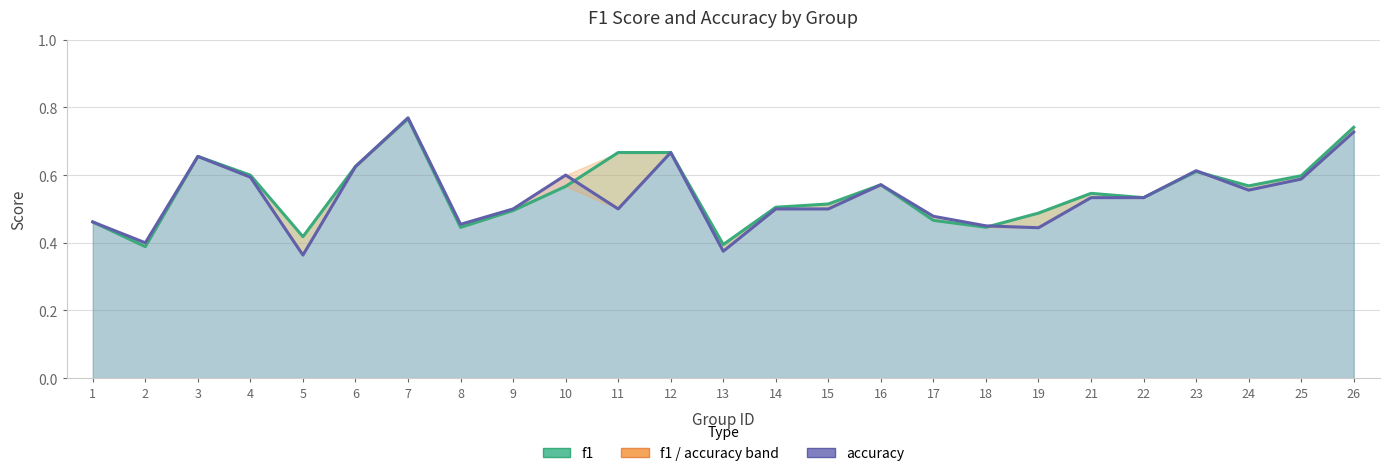

Which series has the largest range (max minus min)?

accuracy